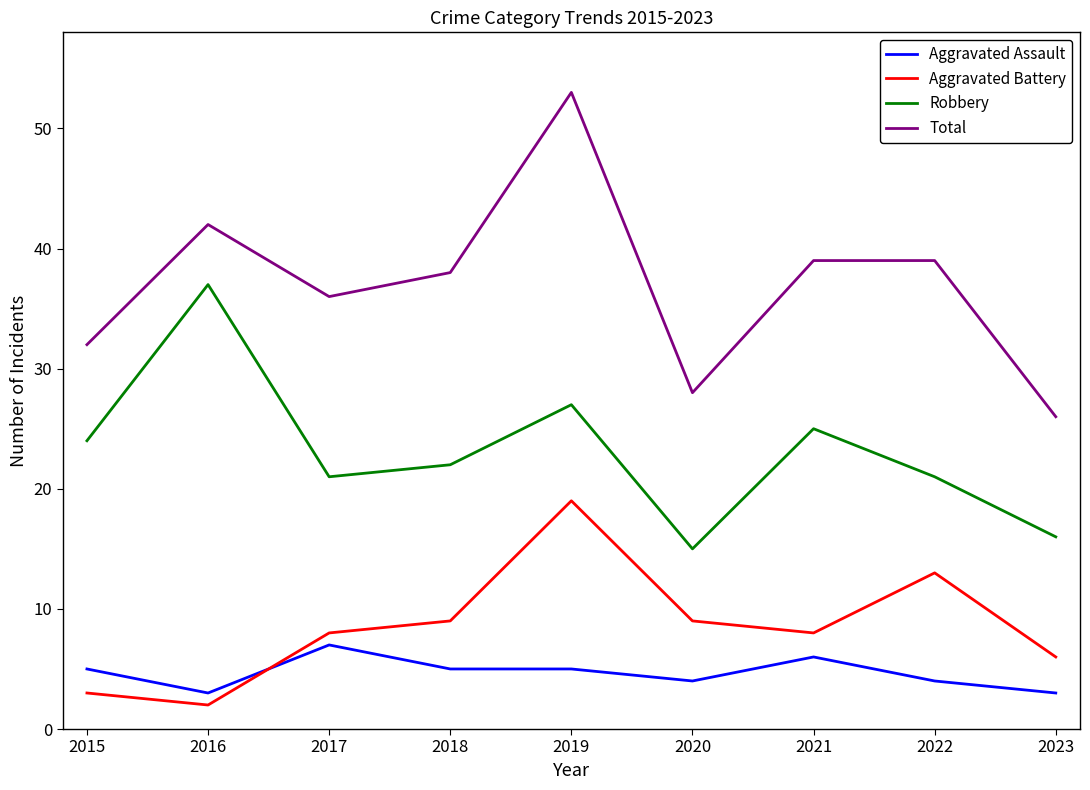

What is the average value of the Aggravated Assault series?

5